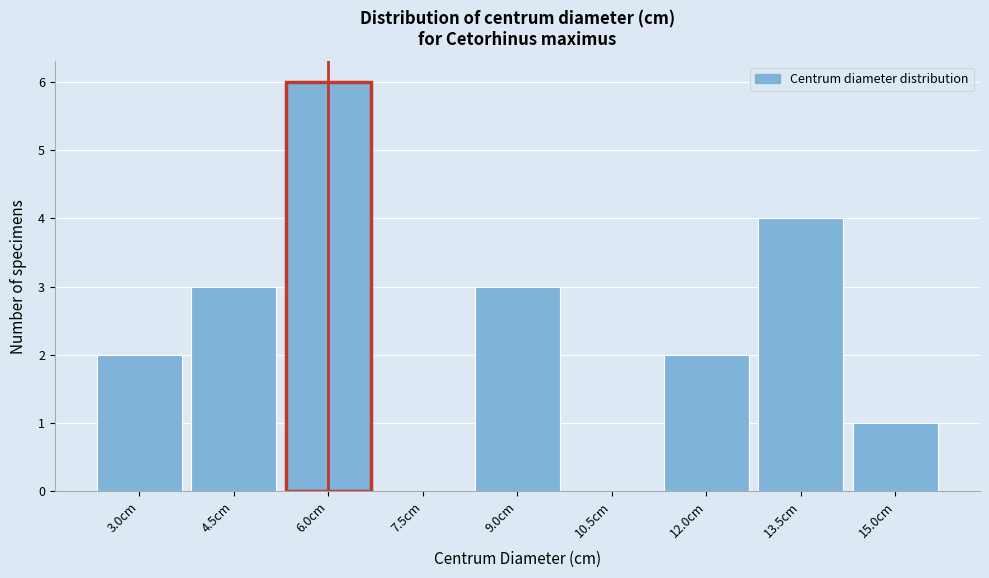

Reading right to left, list all the values displayed in this chart.

15.0cm=1	13.5cm=4	12.0cm=2	10.5cm=0	9.0cm=3	7.5cm=0	6.0cm=6	4.5cm=3	3.0cm=2